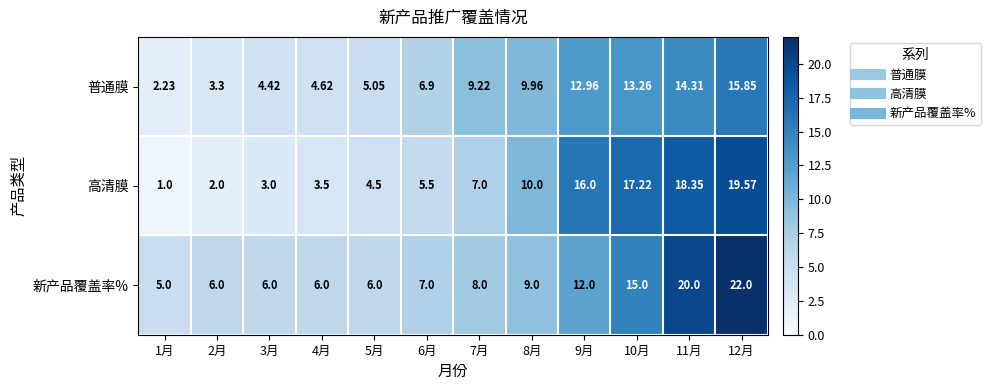

Which series has the largest total across all categories?

新产品覆盖率%